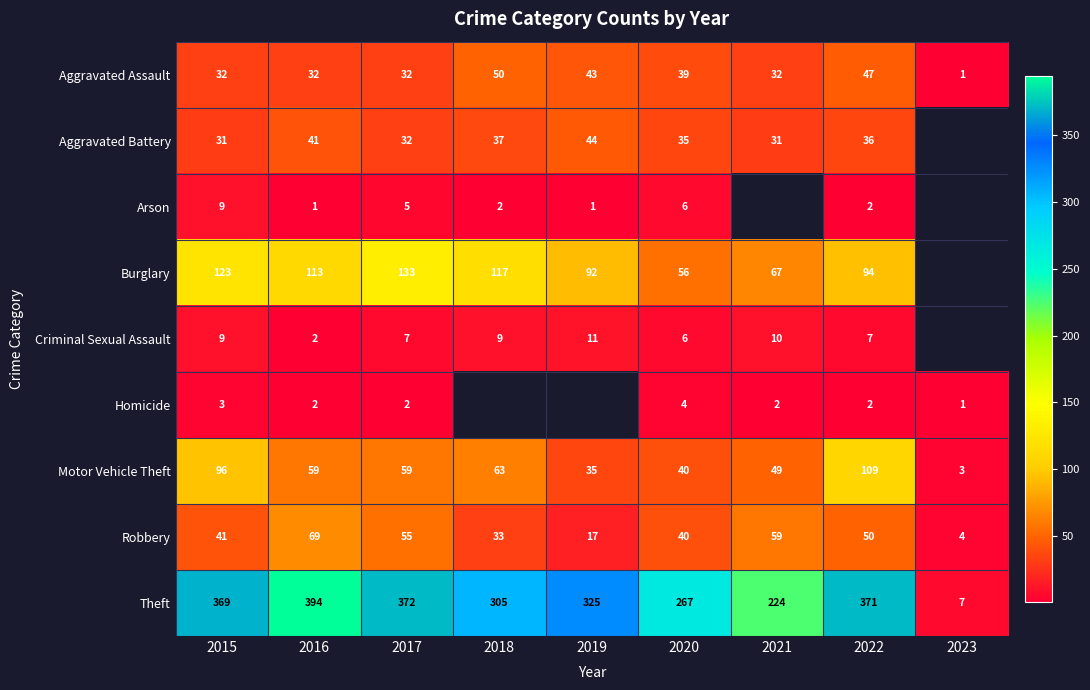

At which label is Theft closest to 200?

2021